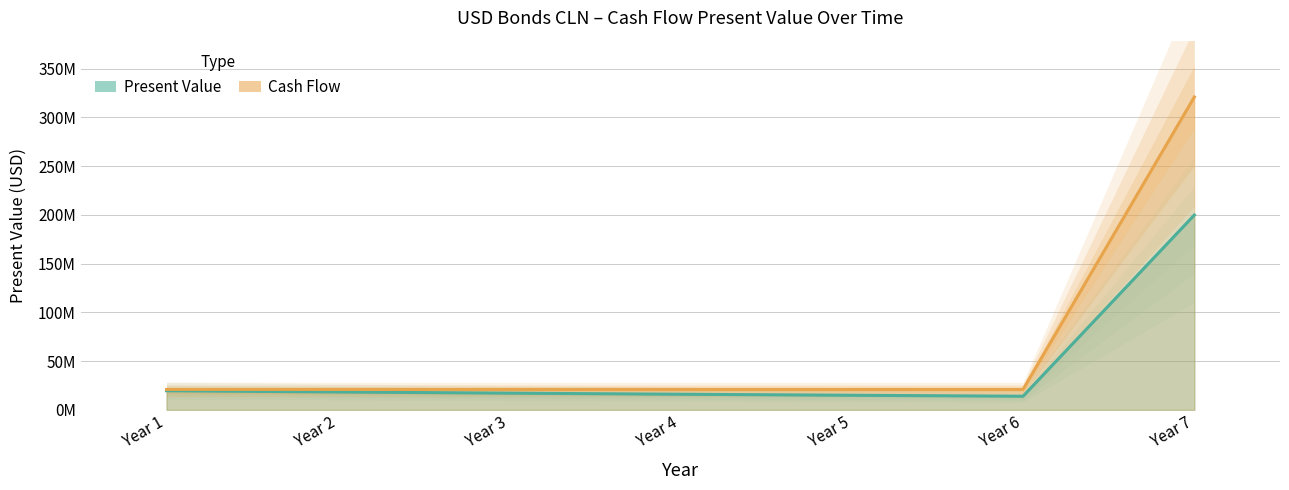

What is the sum of the values at Year 3 and Year 2?

35484468.7